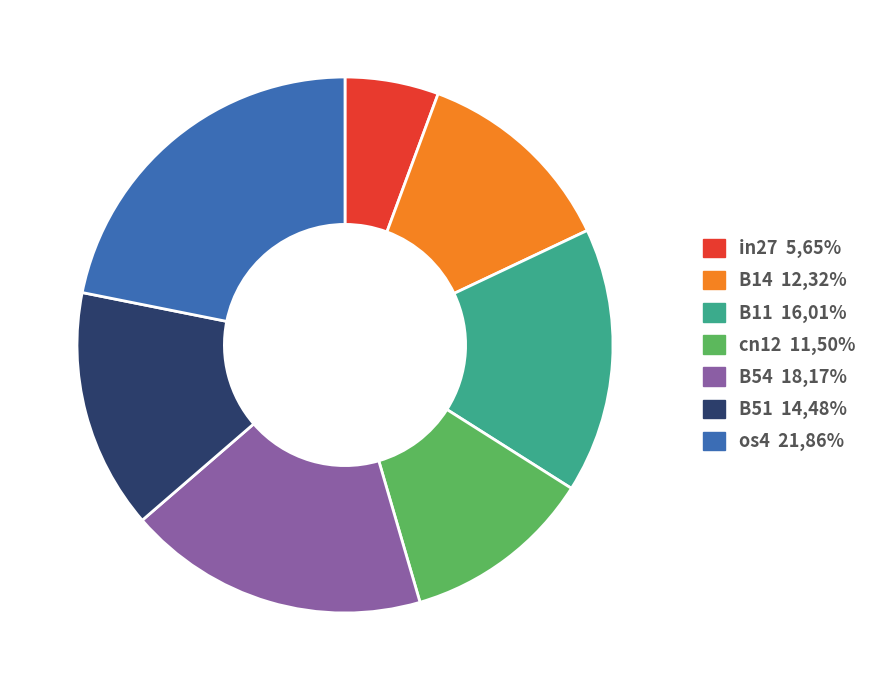

Does any single category account for the majority?

No